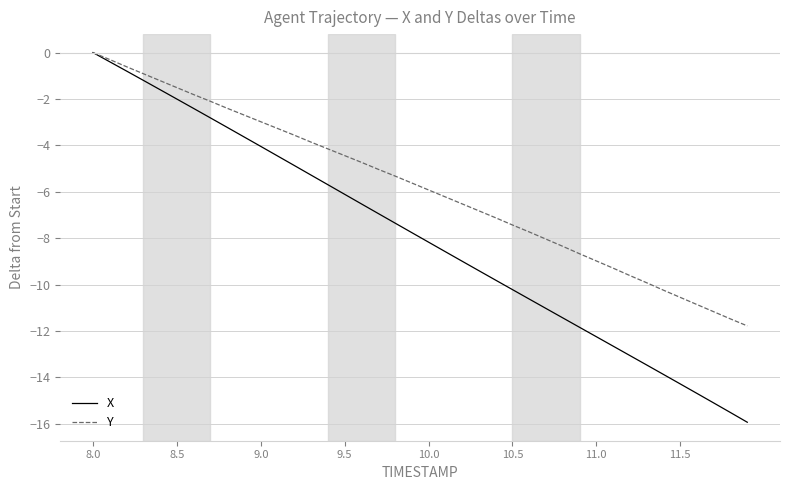

What is the minimum value for X?

-15.9